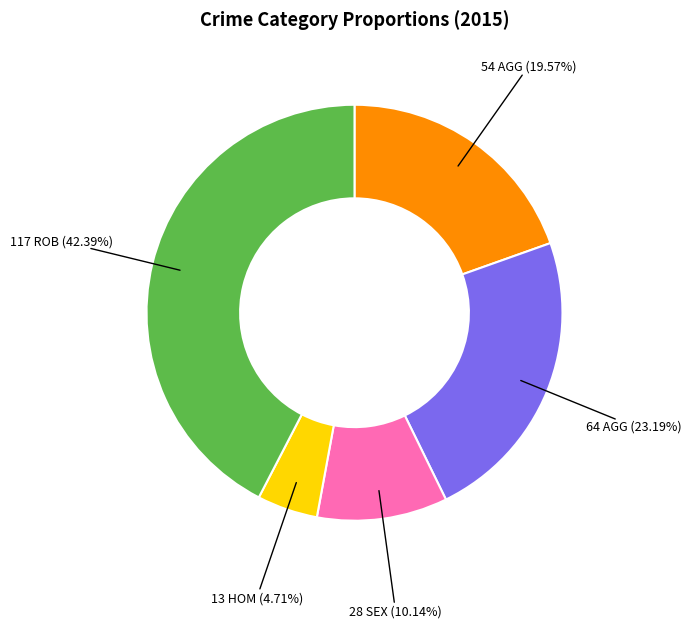

Is there a majority slice in this chart?

No